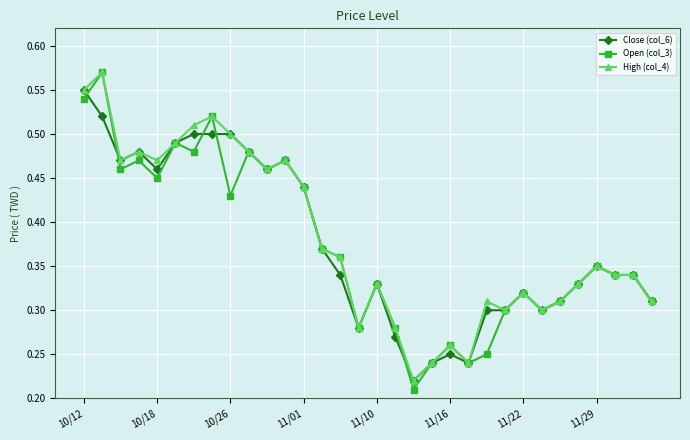

True or false: Open (col_3) and Close (col_6) intersect in this chart.

True